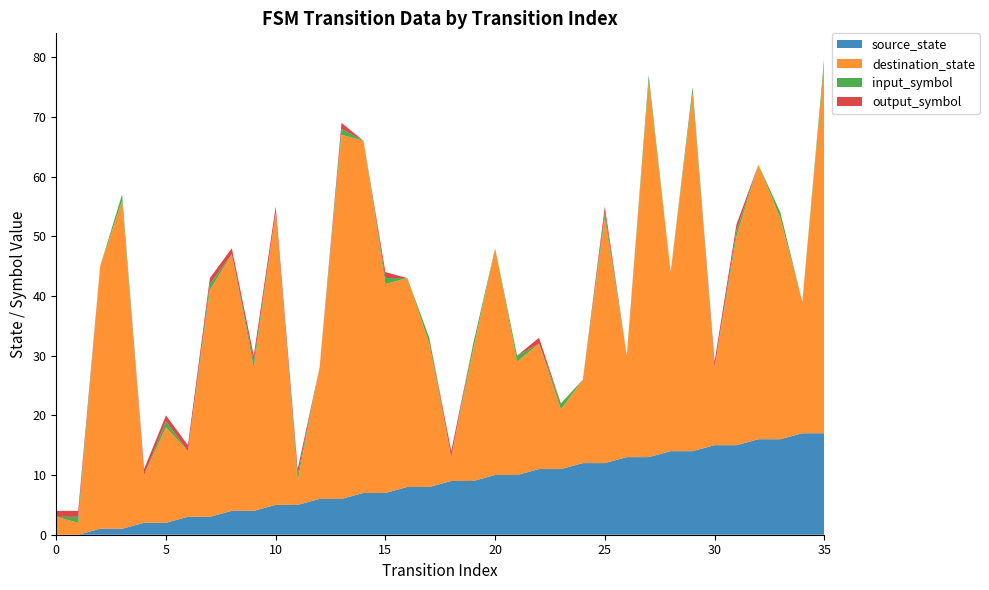

Reading right to left, what are all the values shown in this chart?

source_state: 17	17	16	16	15	15	14	14	13	13	12	12	11	11	10	10	9	9	8	8	7	7	6	6	5	5	4	4	3	3	2	2	1	1	0	0
destination_state: 62	22	37	46	35	13	60	30	63	17	41	14	10	21	19	38	22	4	24	35	35	59	61	22	4	49	24	43	38	11	16	8	55	44	2	3
input_symbol: 1	0	1	0	1	0	1	0	1	0	1	0	1	0	1	0	1	0	1	0	1	0	1	0	1	0	1	0	1	0	1	0	1	0	1	0
output_symbol: 0	0	0	0	1	1	0	0	0	0	1	0	0	1	0	0	0	1	0	0	1	0	1	0	1	1	1	1	1	1	1	1	0	0	1	1